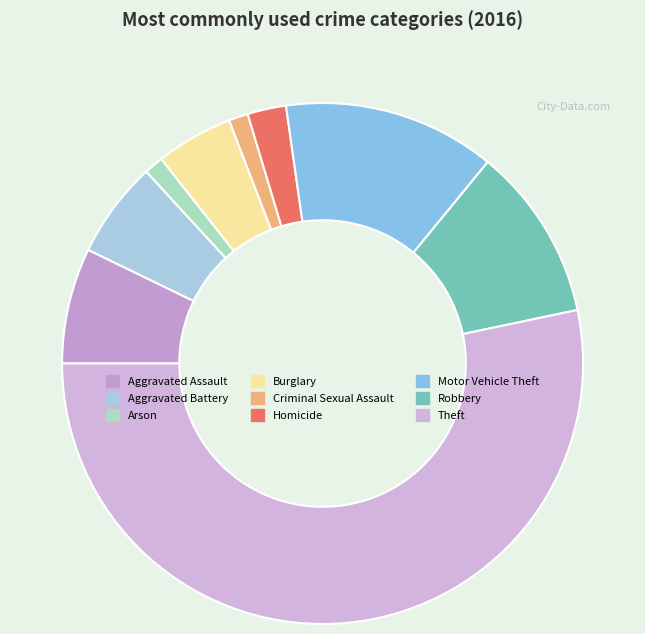

Is Robbery the majority of the pie?

No